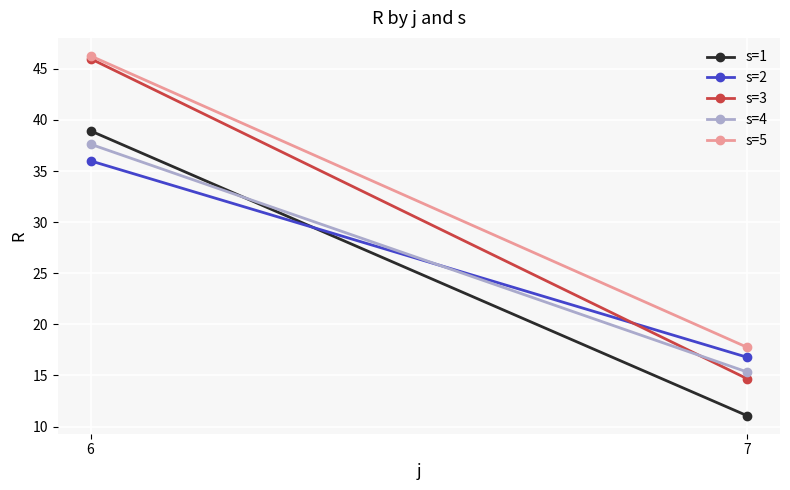

What is the sum of all s=4 values?

53.0